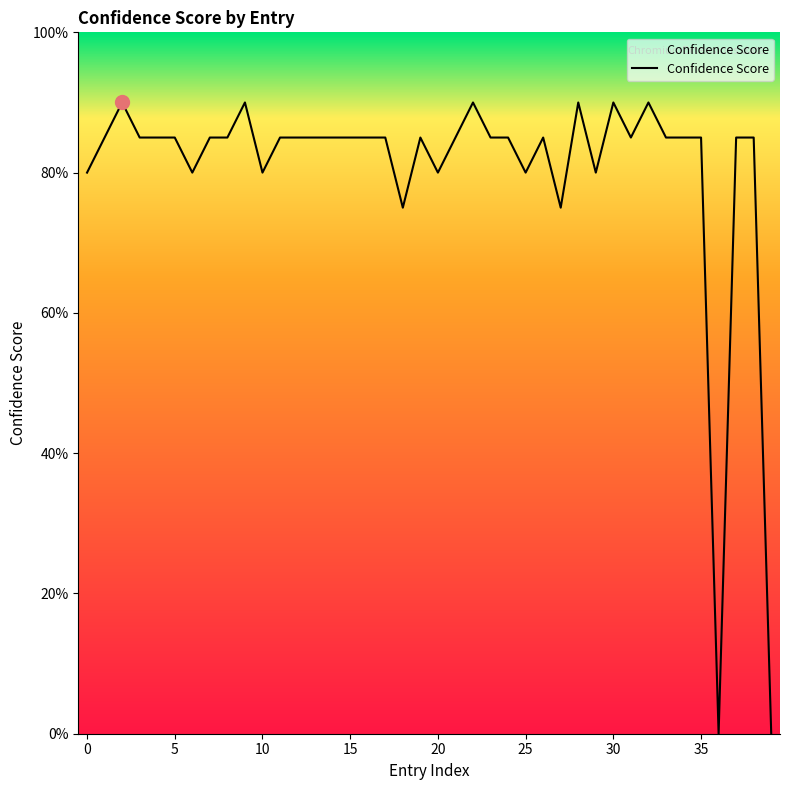

Is this an area chart (filled region under the line)?

Yes